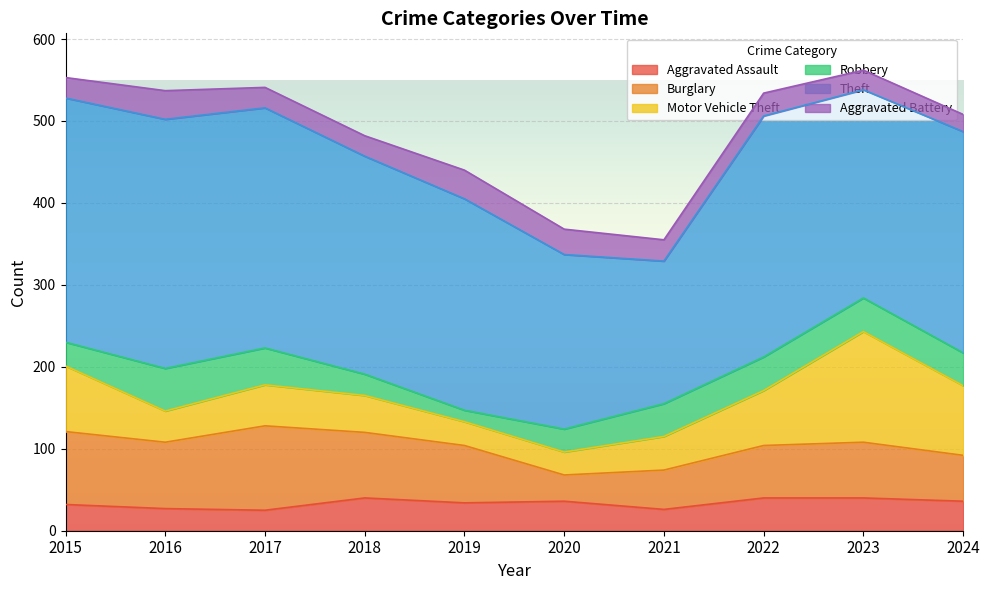

What is the difference between the second highest and second lowest values in the Robbery series?

19